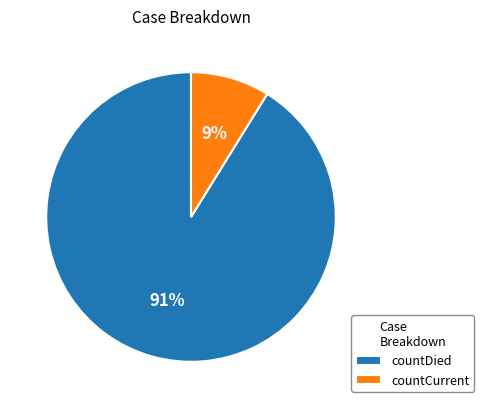

To the nearest percent, what is the difference between the countCurrent and countDied slice percentages?

82%